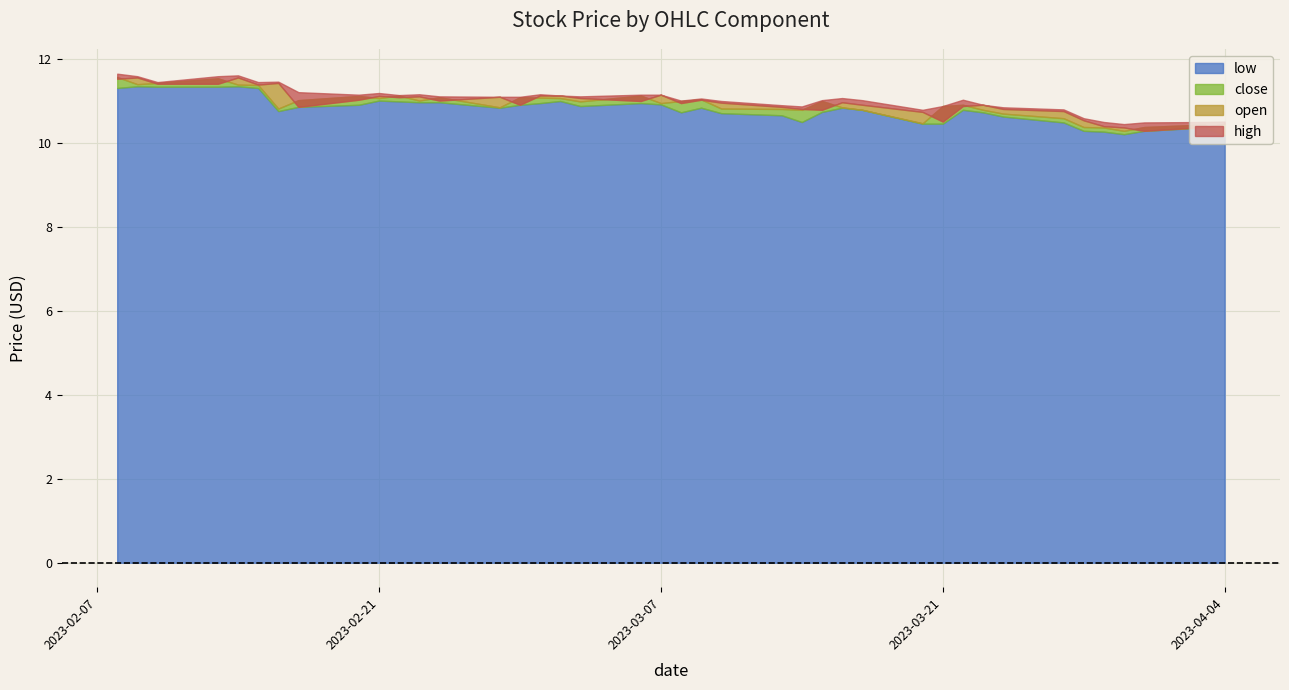

Rank the series by their average value, from highest to lowest.

high, open, close, low